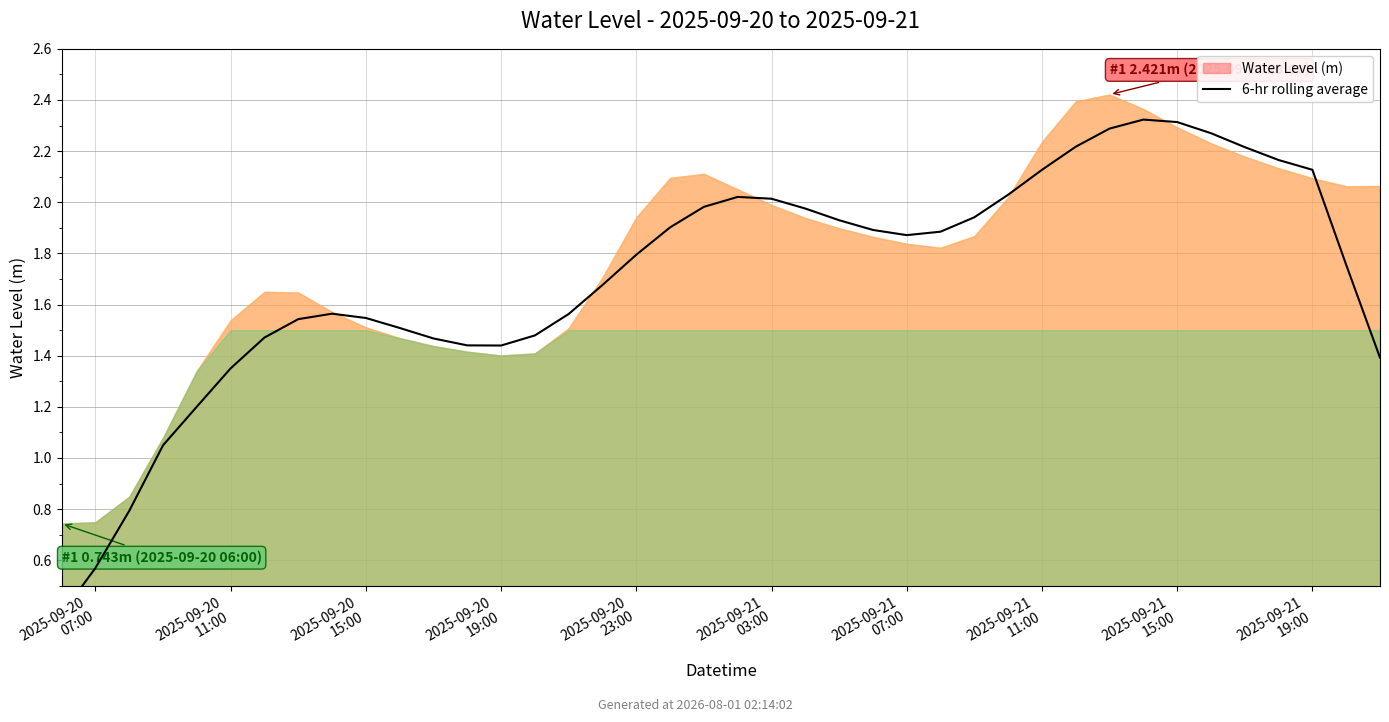

Does the chart display data point markers on the line(s)?

No